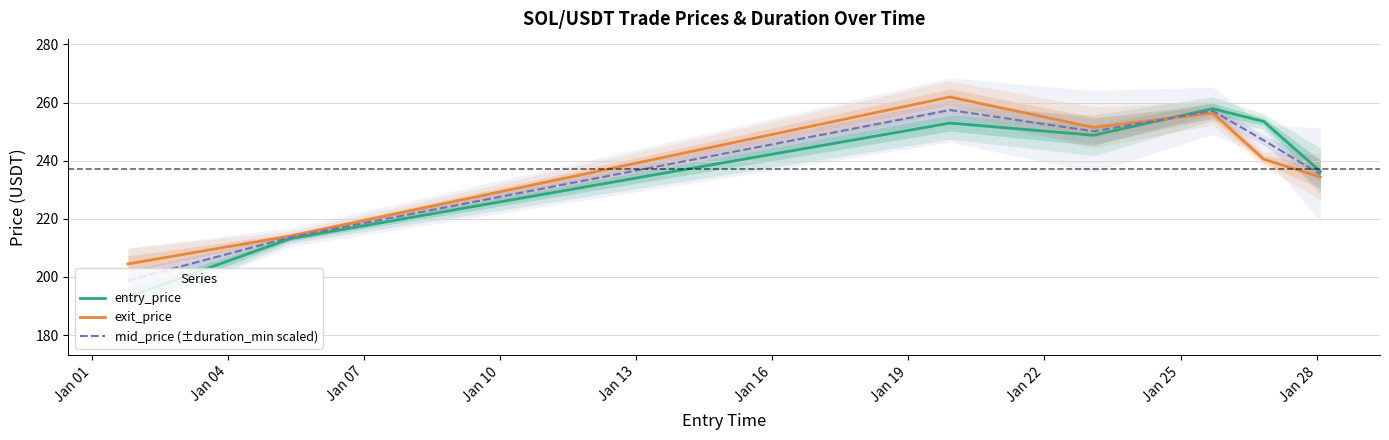

What is the minimum value for mid_price (±duration_min scaled)?

198.8